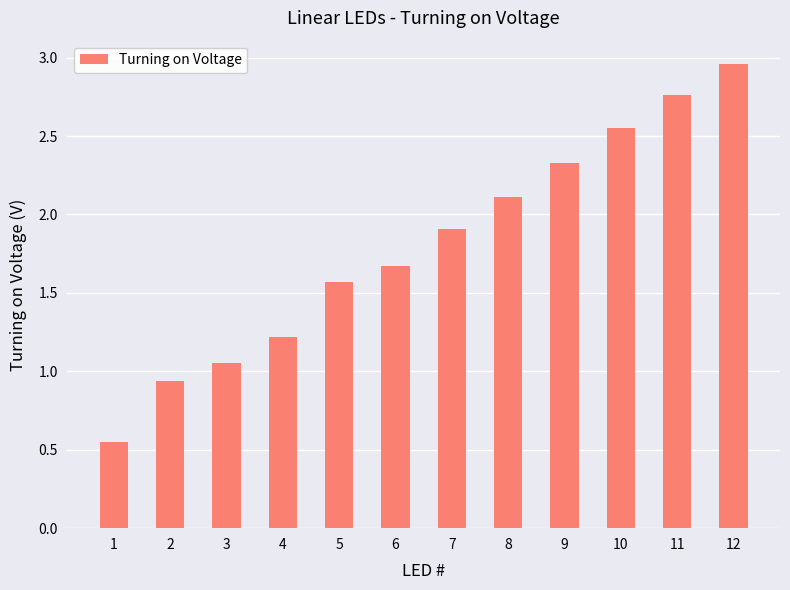

Which label corresponds to the largest value in the chart?

12